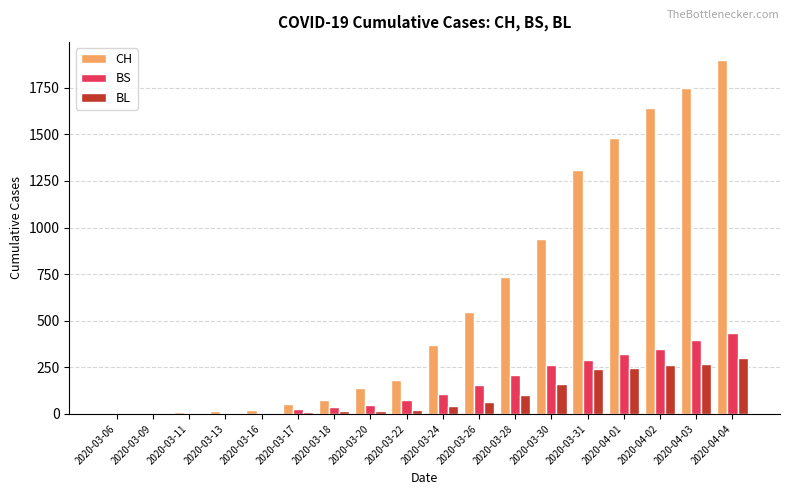

What is the highest value of the CH series?

1901